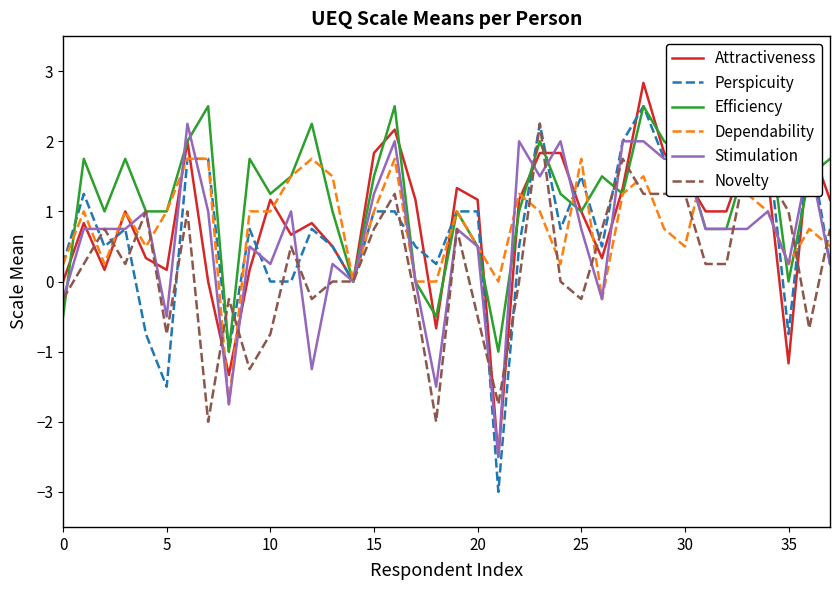

Which series has the largest range (max minus min)?

Perspicuity